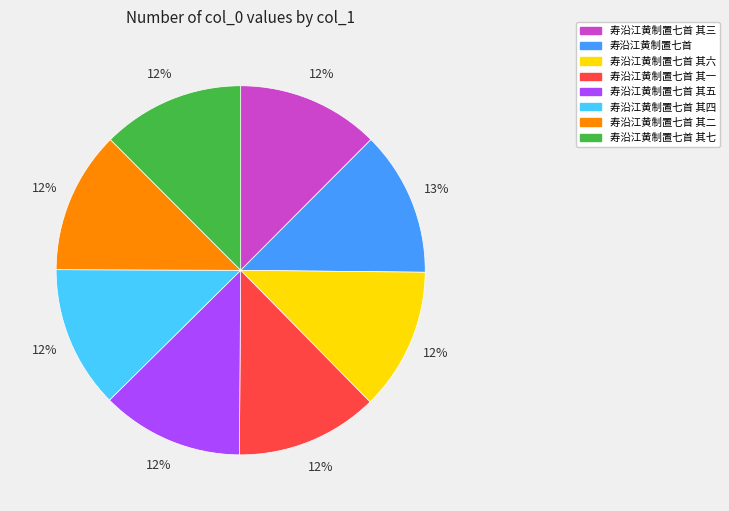

Is the sum of 寿沿江黄制置七首 其二 and 寿沿江黄制置七首 其四 greater than half?

No